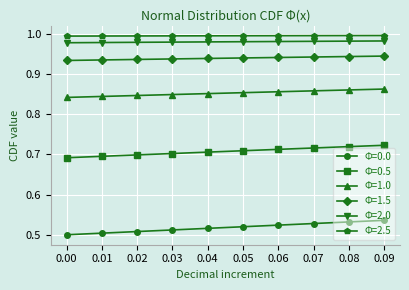

Which series has the largest range (max minus min)?

Φ=0.0